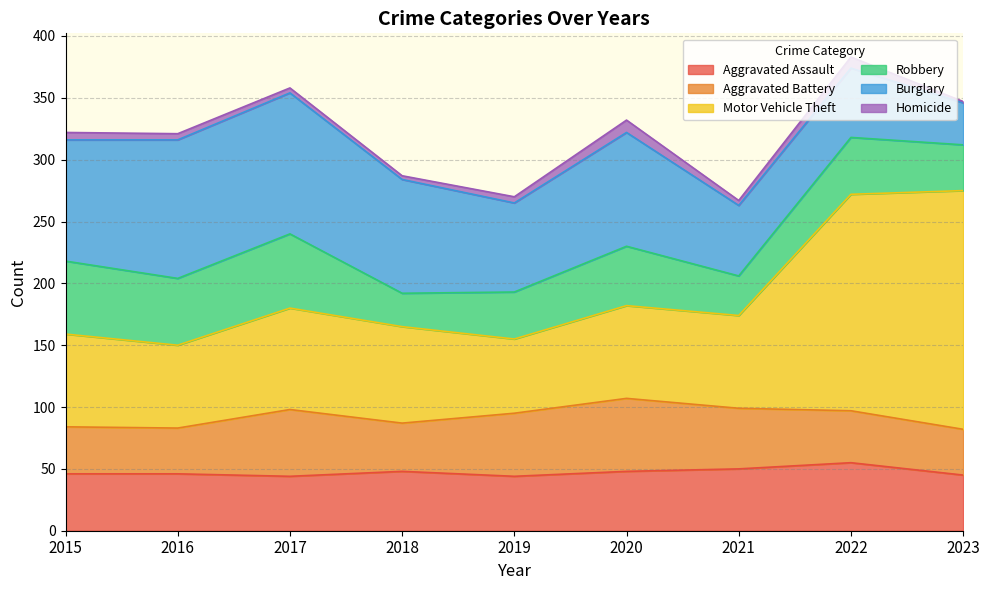

True or false: Homicide has a value of 8 at 2016.

False